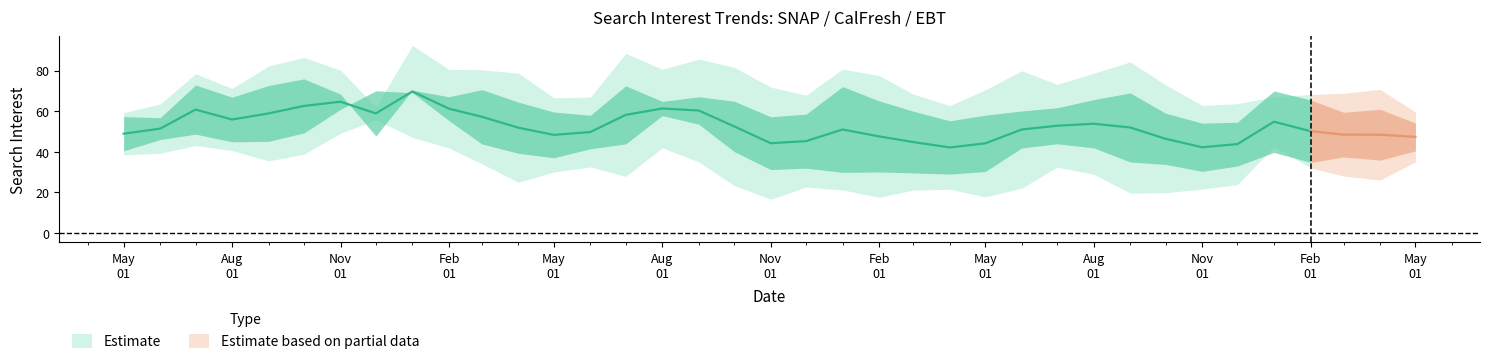

True or false: trend_ElectronicBenefitTransfer has a value of 36.4 at 2023-12-01.

True